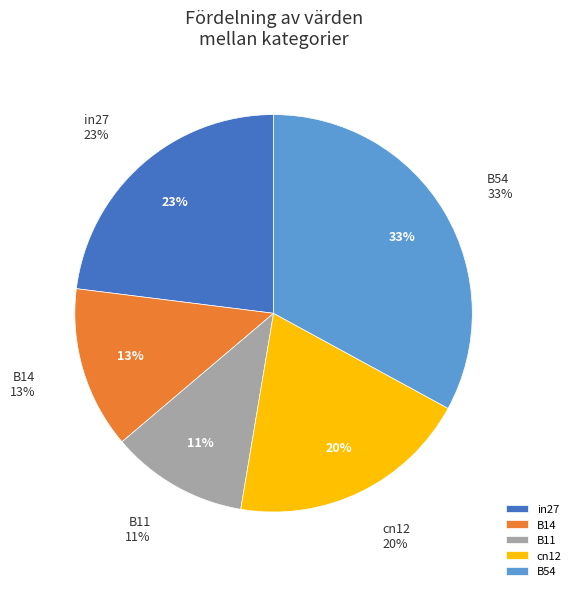

Rank the categories by value from highest to lowest.

B54, in27, cn12, B14, B11